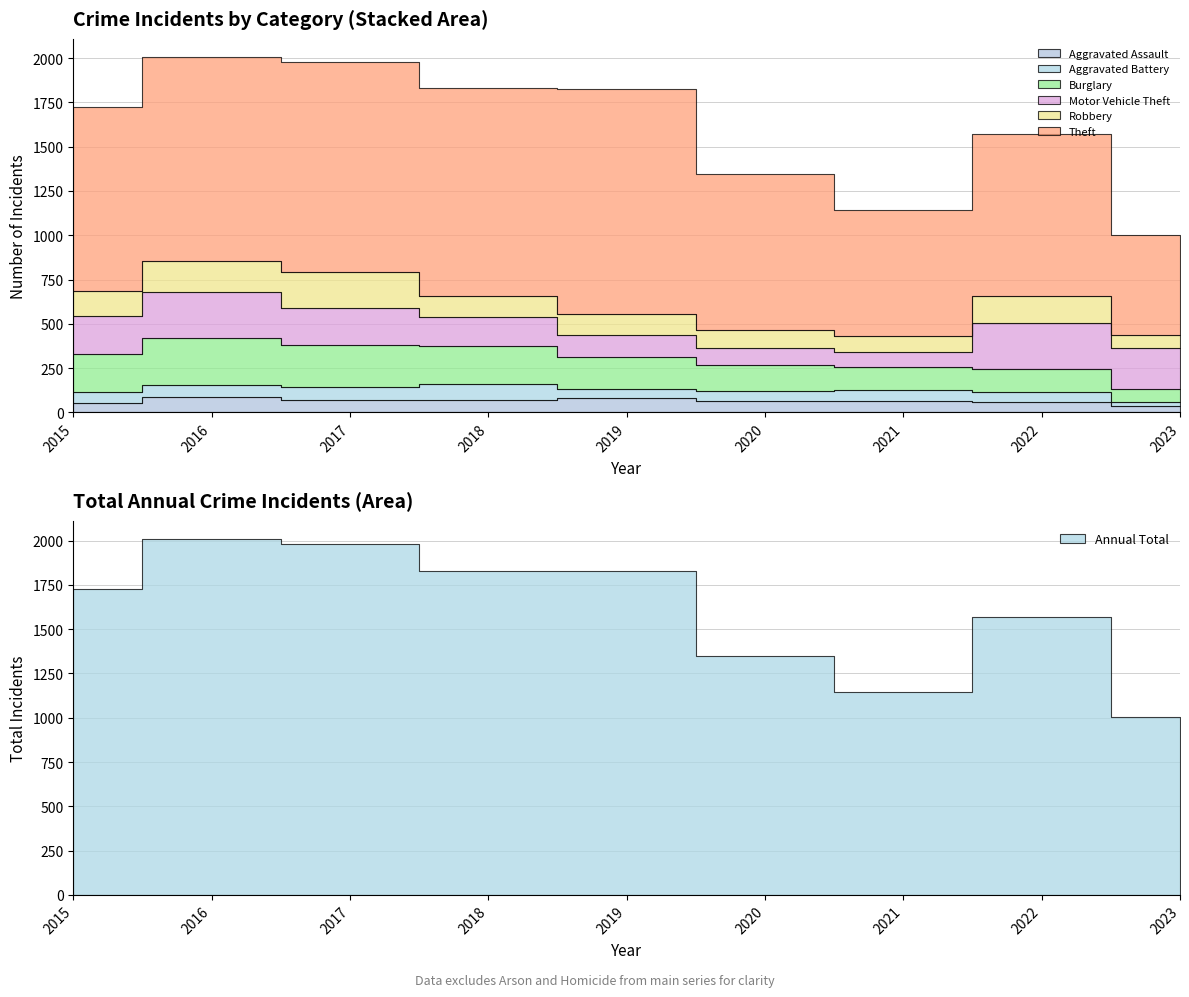

In Theft, how many points are higher than both neighbors (excluding endpoints)?

3